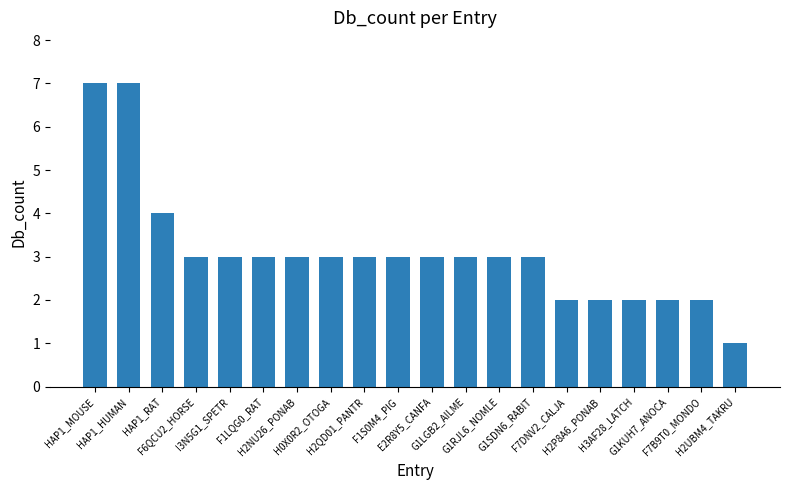

What is the smallest value displayed?

1